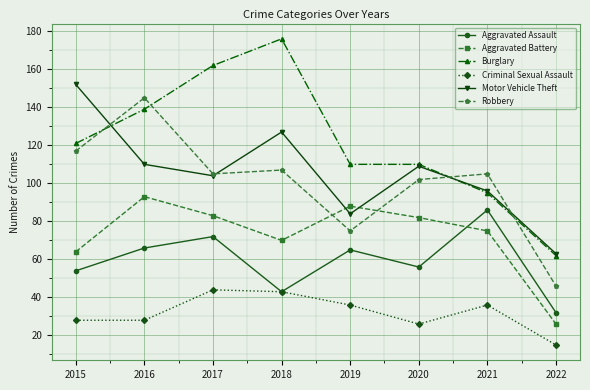

True or false: Aggravated Assault has more than 1 interior local peaks.

True